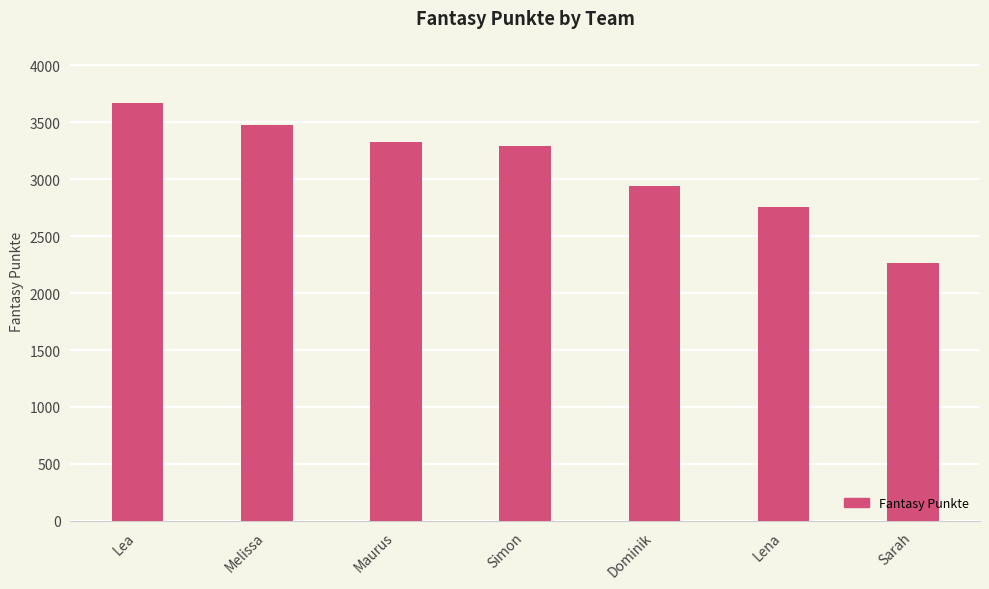

What is the sum of all values?

21732